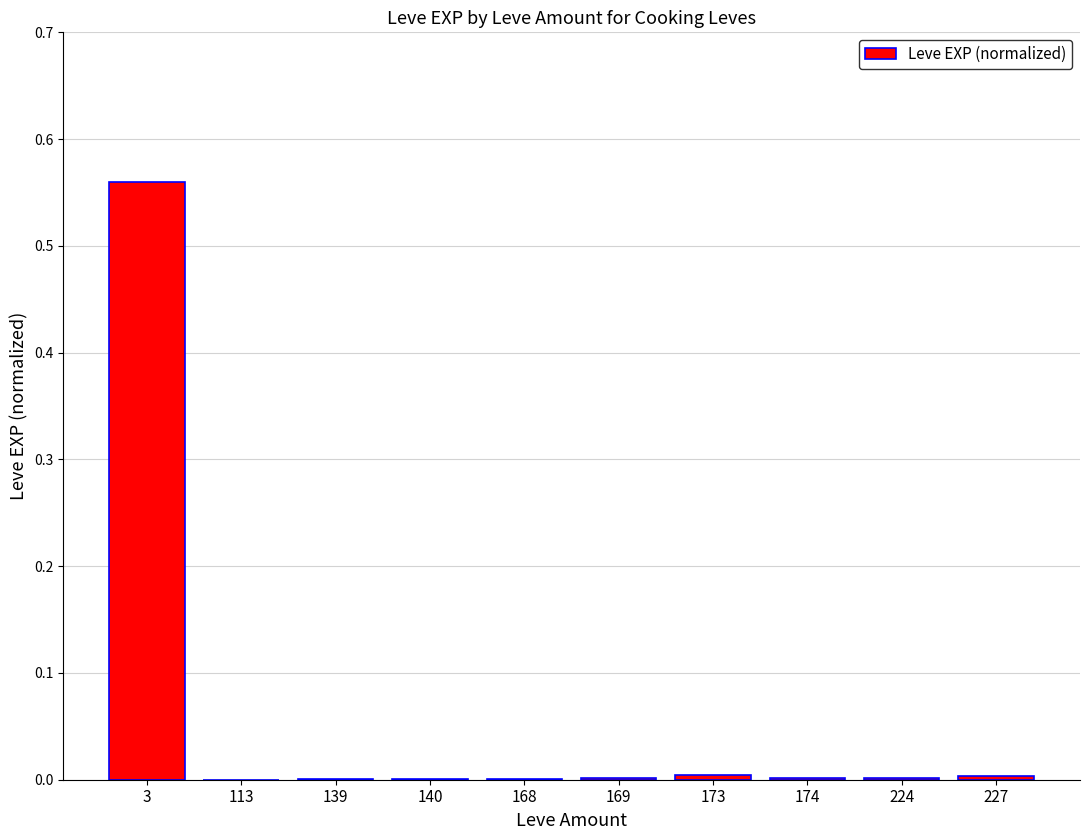

True or false: the data shows 0.0 at 140.

True